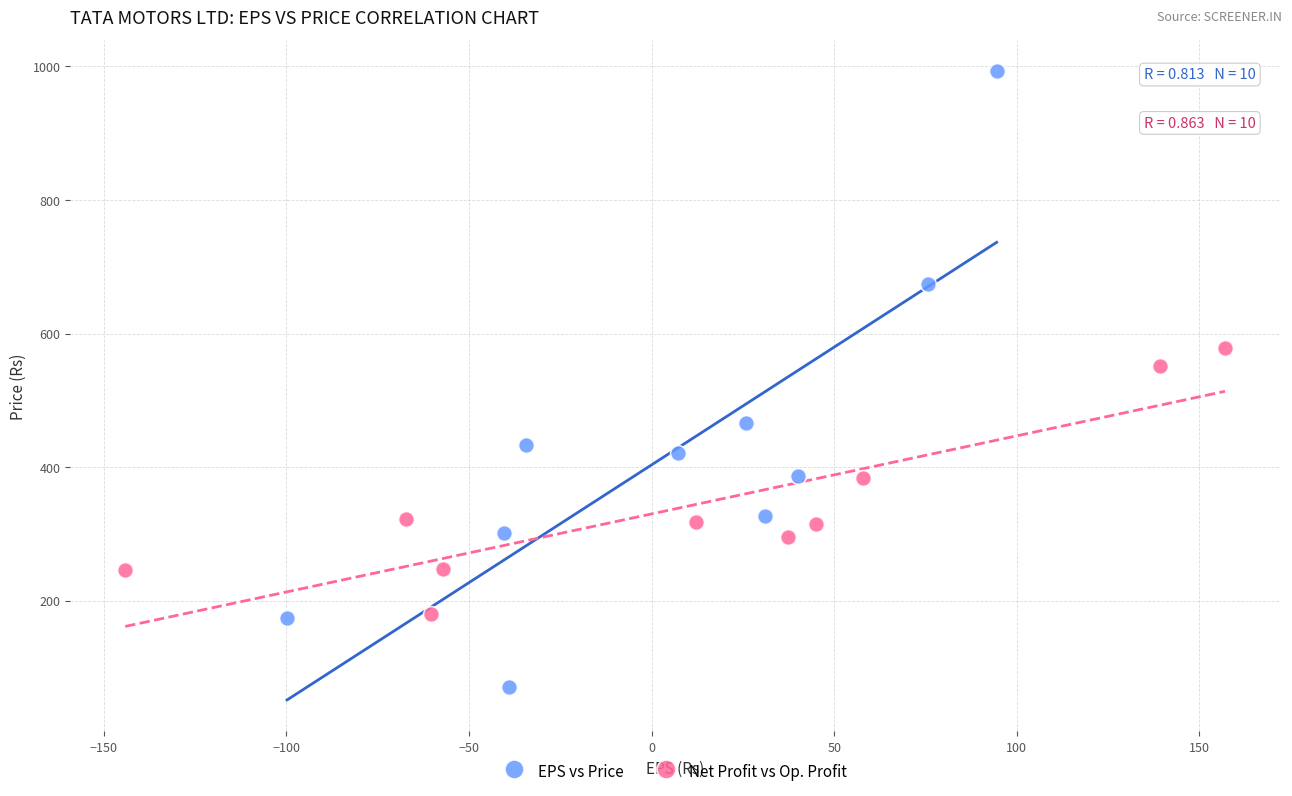

Which series has the largest Y range (max minus min)?

EPS vs Price